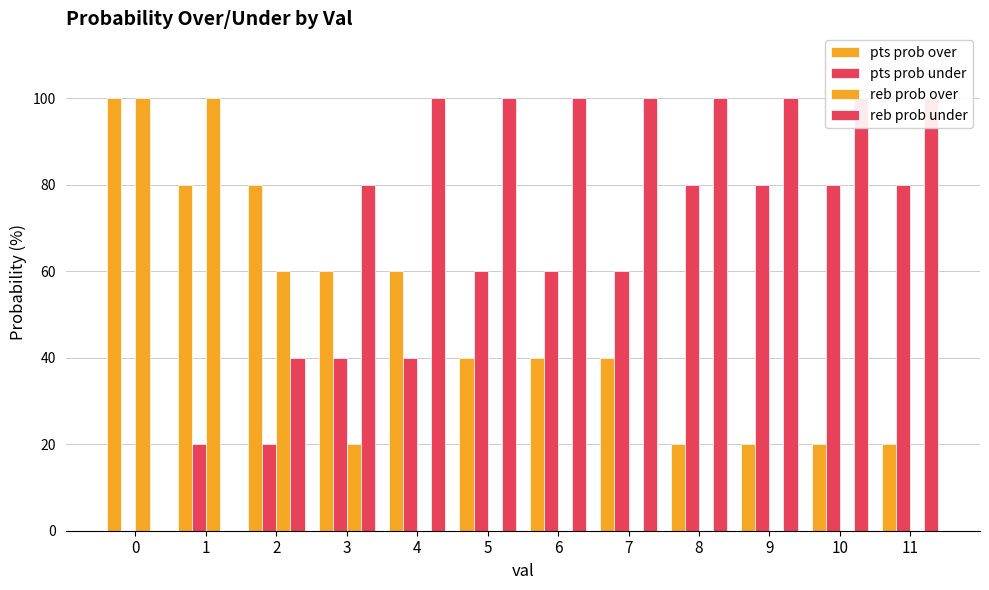

Rank the series by their maximum value, from lowest to highest.

pts prob under, pts prob over, reb prob over, reb prob under